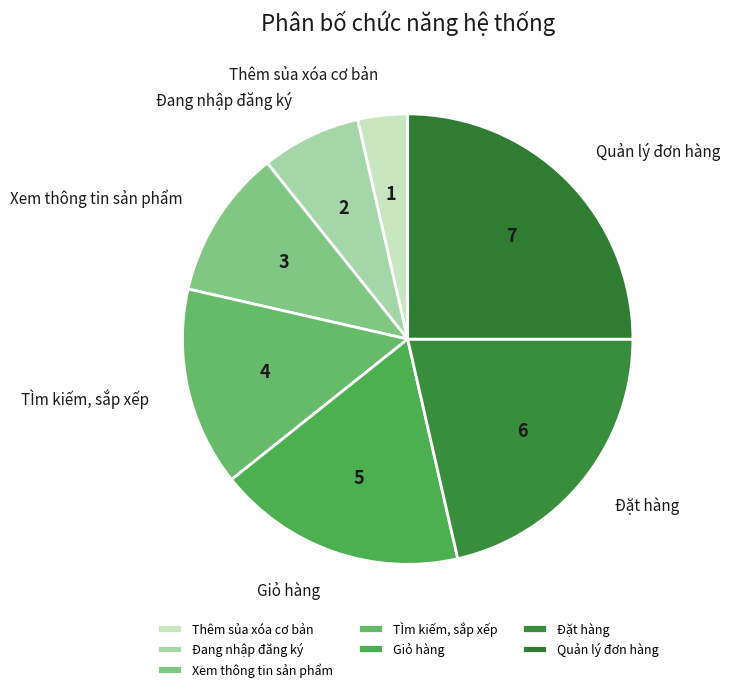

Rank the categories by value from lowest to highest.

Thêm sủa xóa cơ bản, Đang nhập đăng ký, Xem thông tin sản phẩm, TÌm kiếm, sắp xếp, Giỏ hàng, Đặt hàng, Quản lý đơn hàng